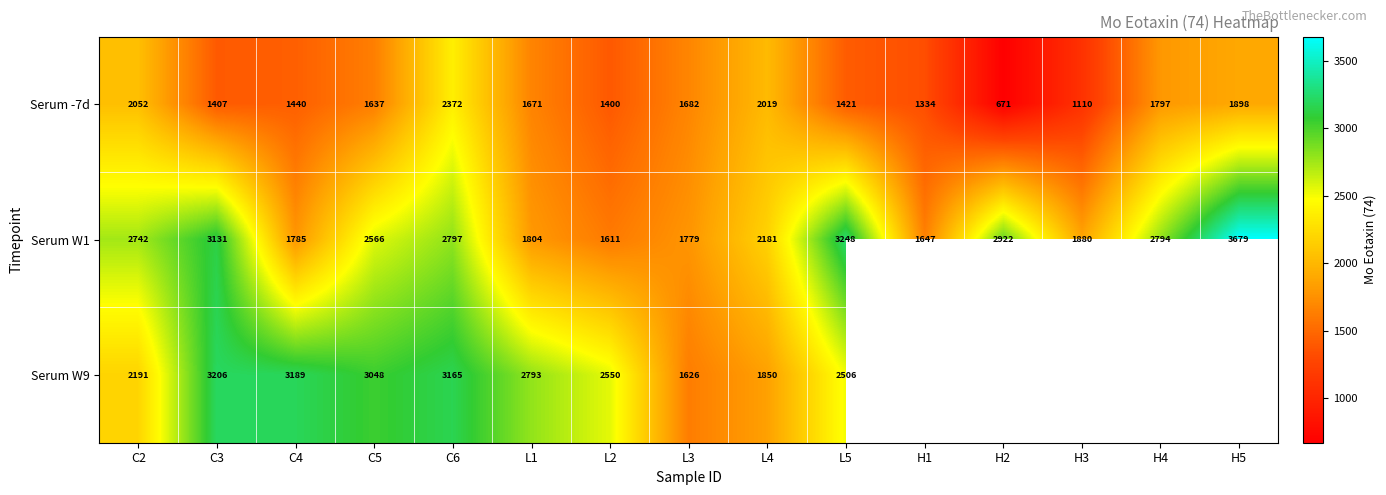

What is the difference between the highest and lowest values at H4?

996.5